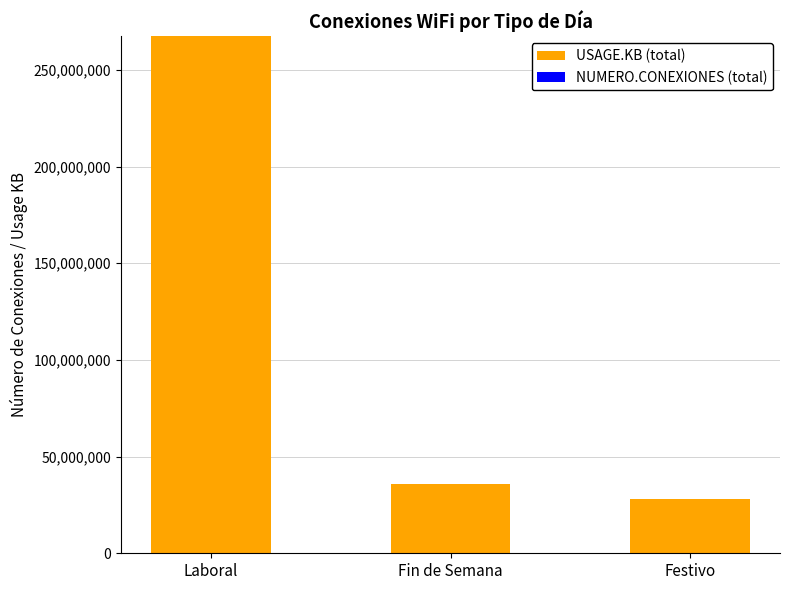

The USAGE.KB (total) series shows 35925171 at Fin de Semana. True or false?

True